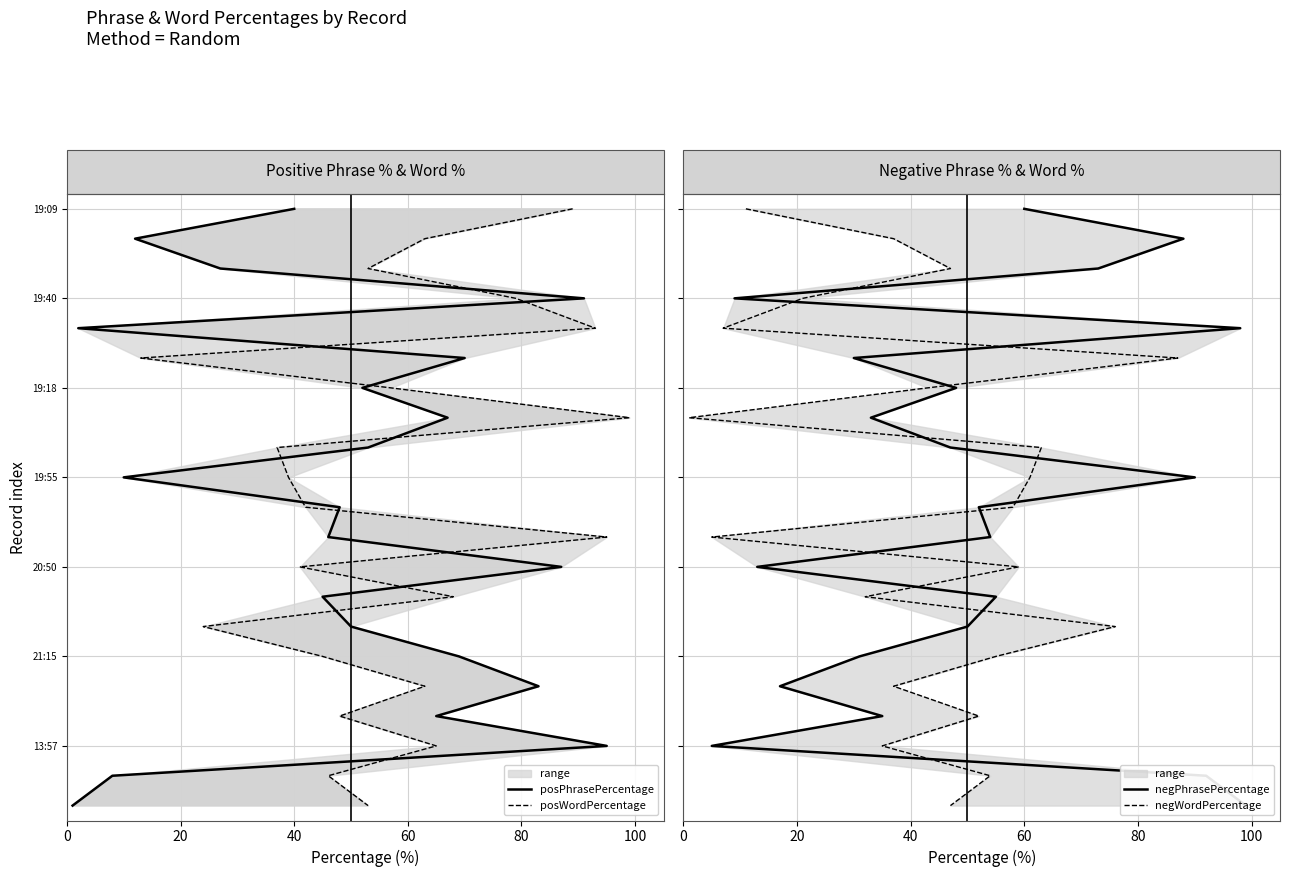

Which series changed the most between 0 and 20?

posPhrasePercentage